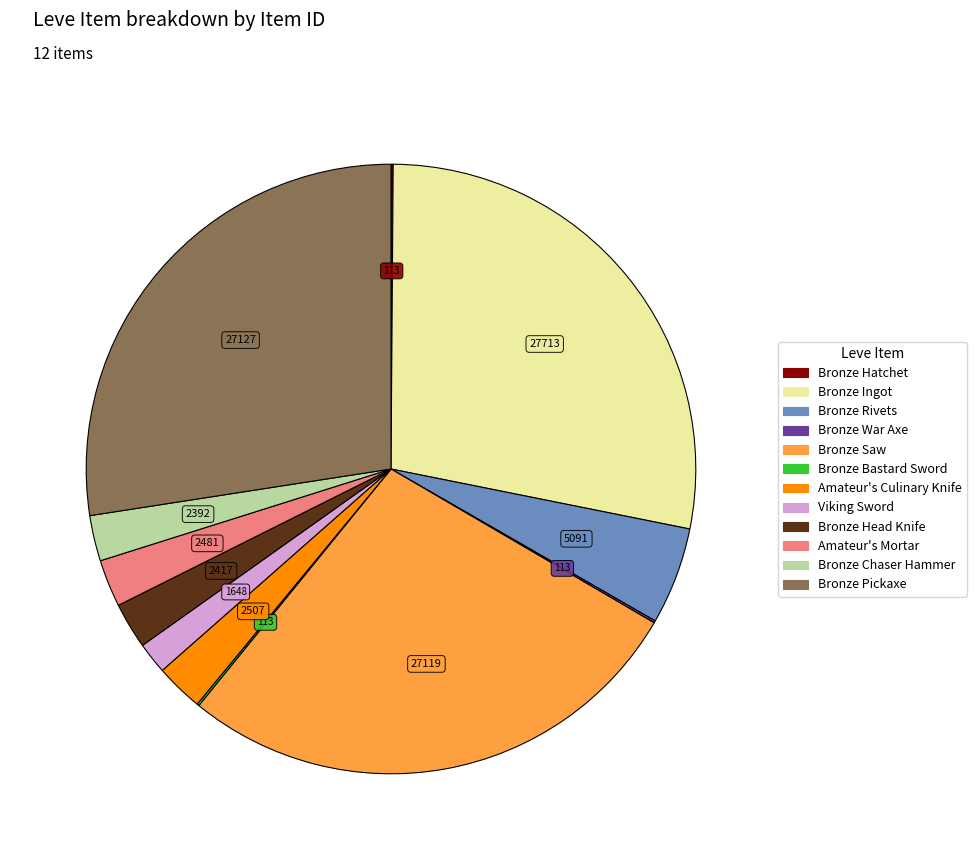

Is there any slice that represents more than half of the pie?

No